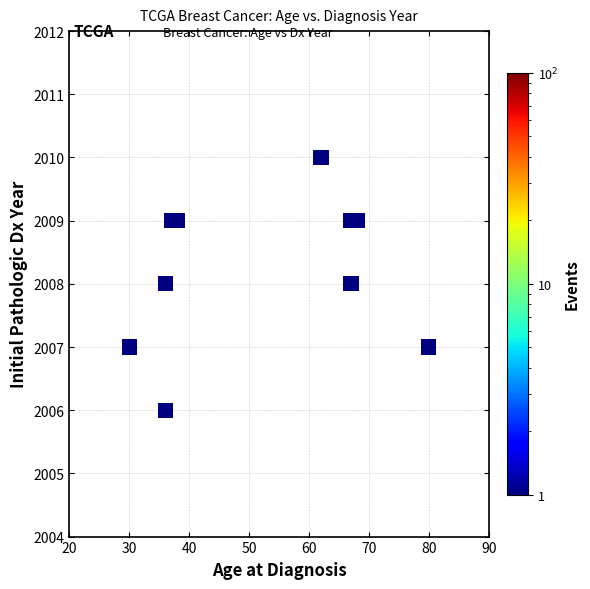

What is the range of X values (max minus min)?

50